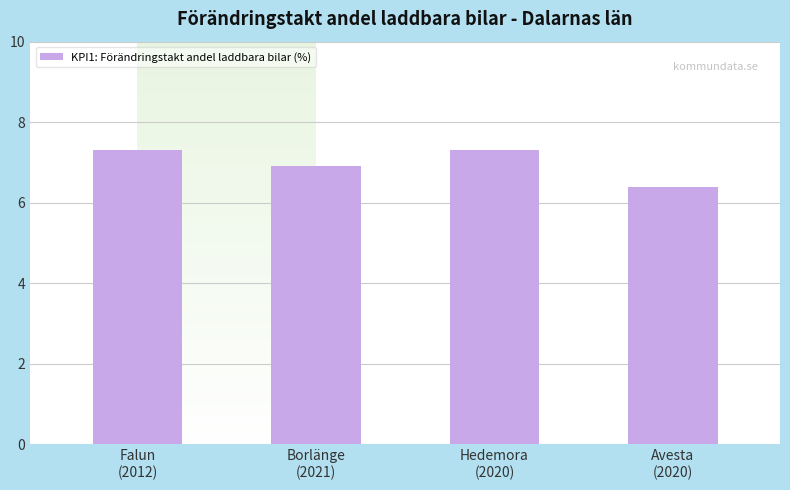

Where does the data first go above 7?

Falun
(2012)